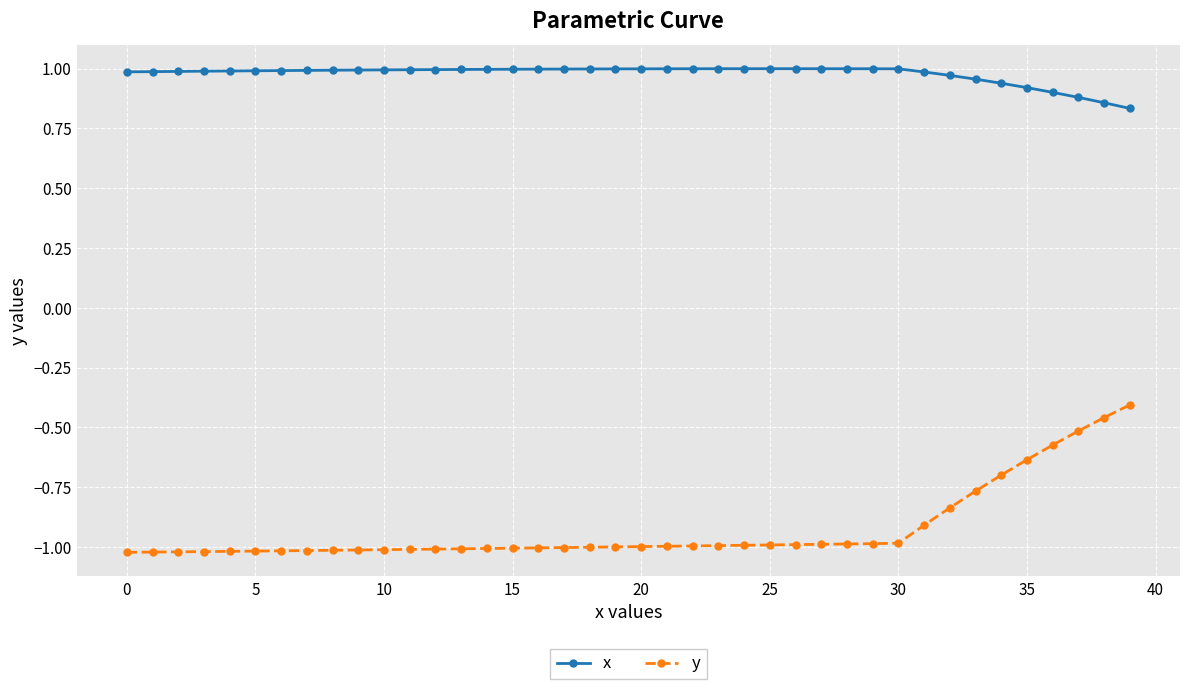

What is the average value of the y series?

-0.9